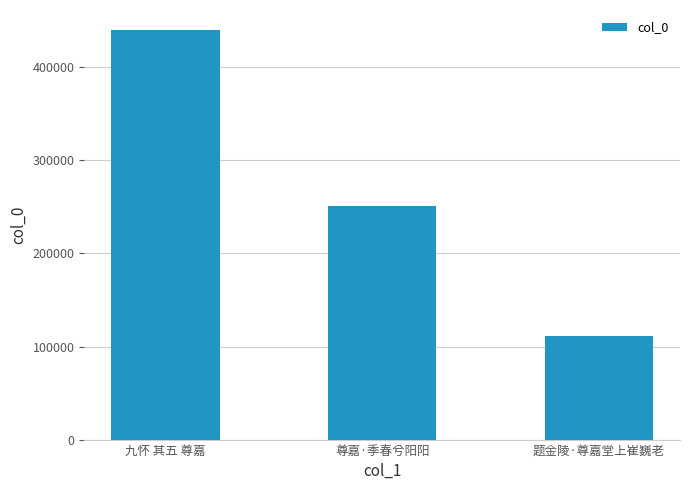

What position from the left is 题金陵·尊嘉堂上崔巍老?

3